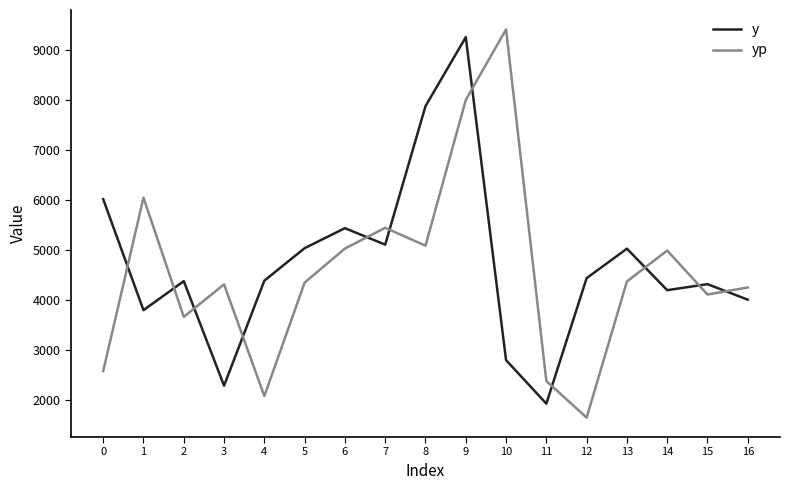

Where do y and yp first cross each other?

0 and 1